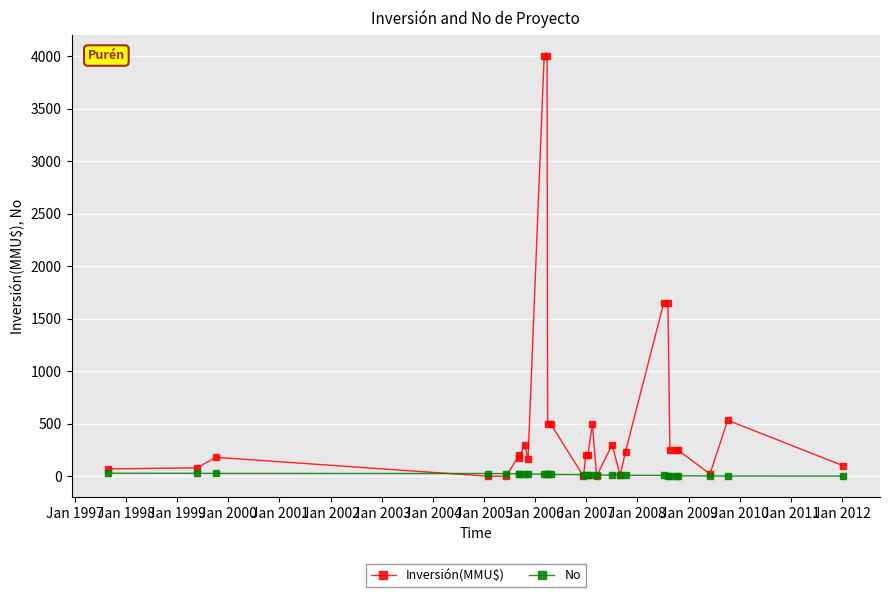

Which has a higher value, Jan 2004 or Jan 2009?

Jan 2004